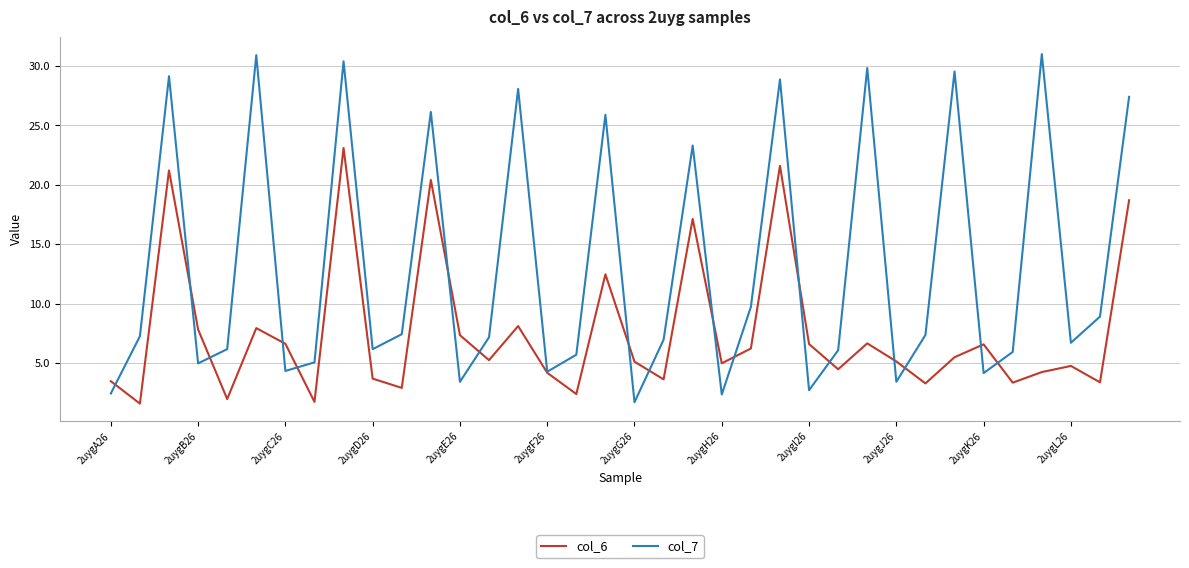

What is the highest value of the col_7 series?

31.0